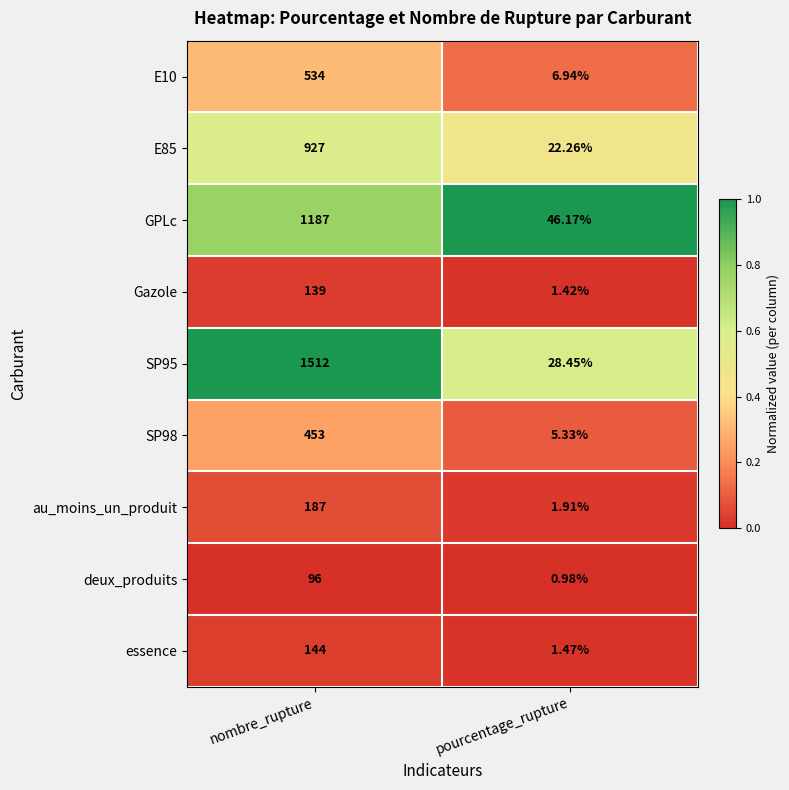

Where is GPLc nearest to the value 616?

pourcentage_rupture